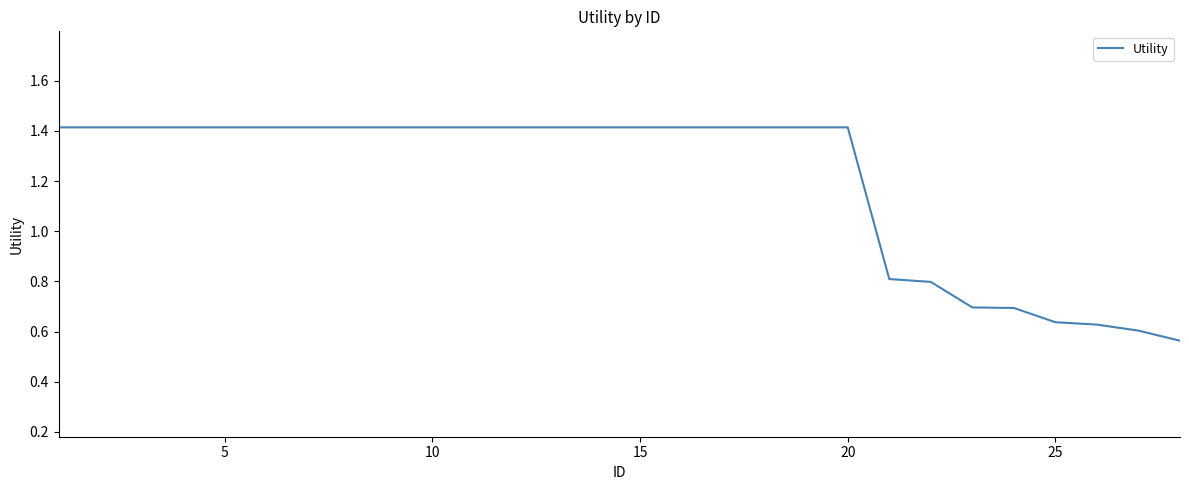

How many values are between 0 and 1?

8